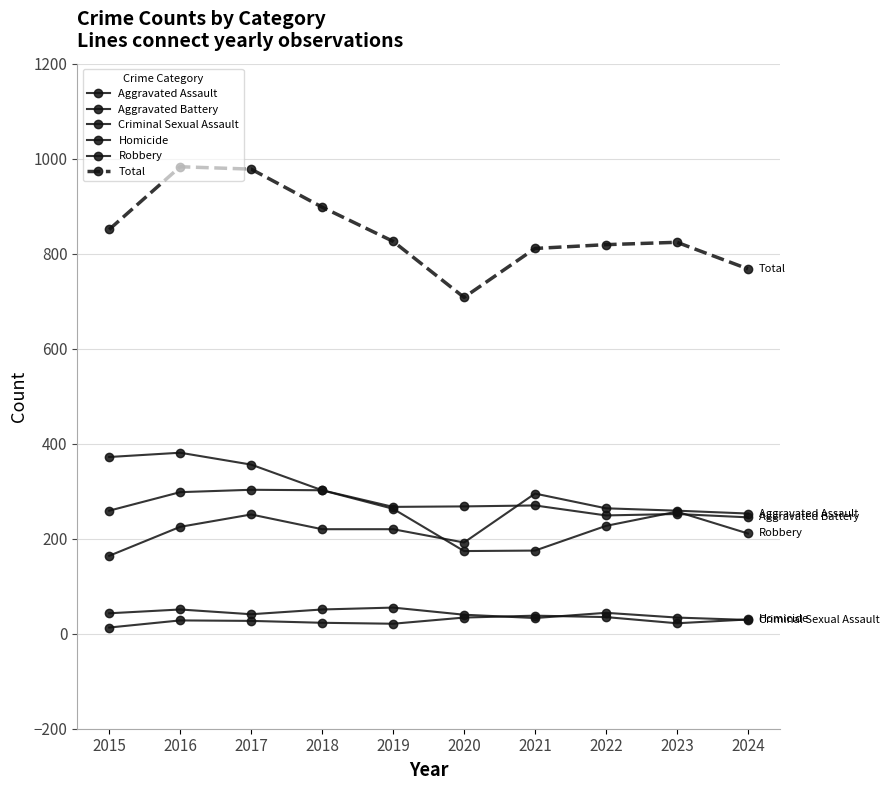

At which category does Aggravated Battery reach its first local peak?

2017